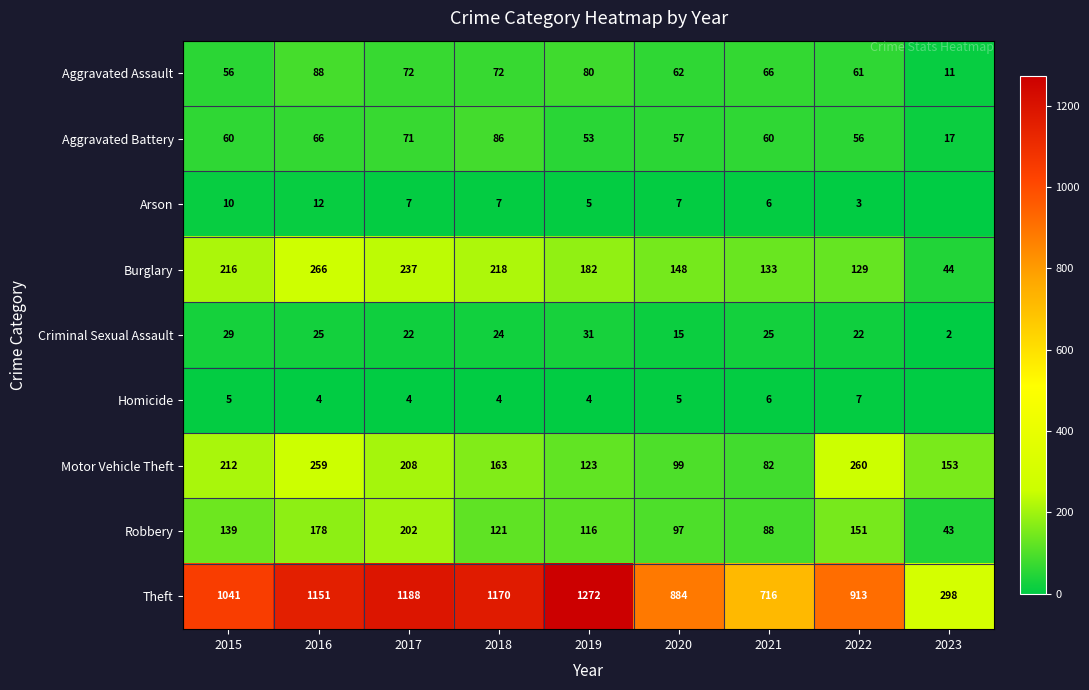

The Motor Vehicle Theft series shows 208 at 2017. True or false?

True